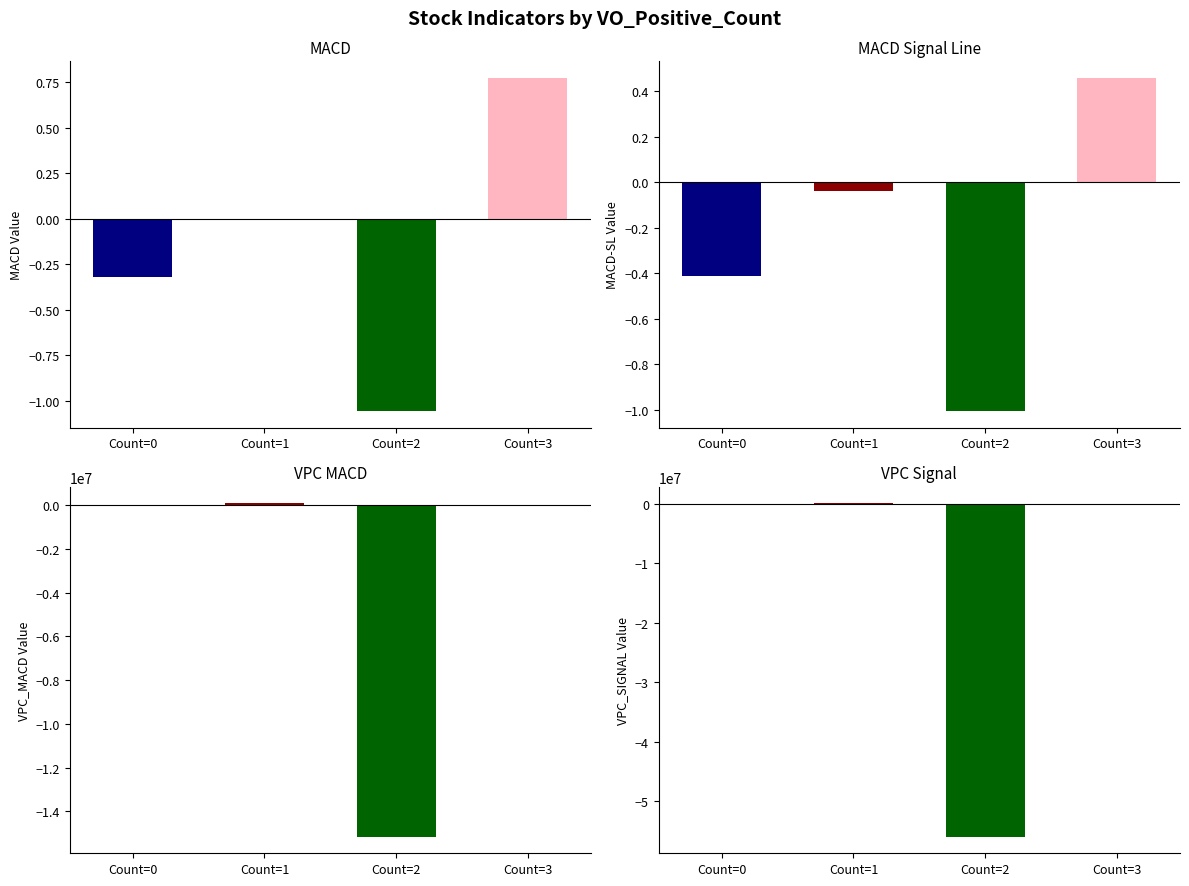

Which series has the largest range (max minus min)?

VPC_SIGNAL